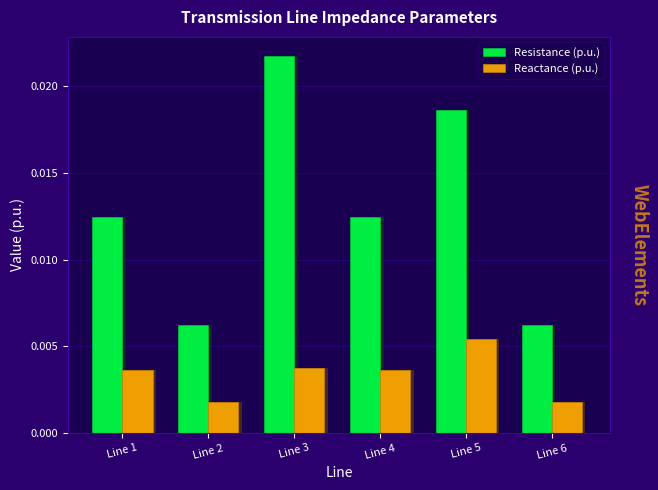

Count the number of data series in this chart.

2